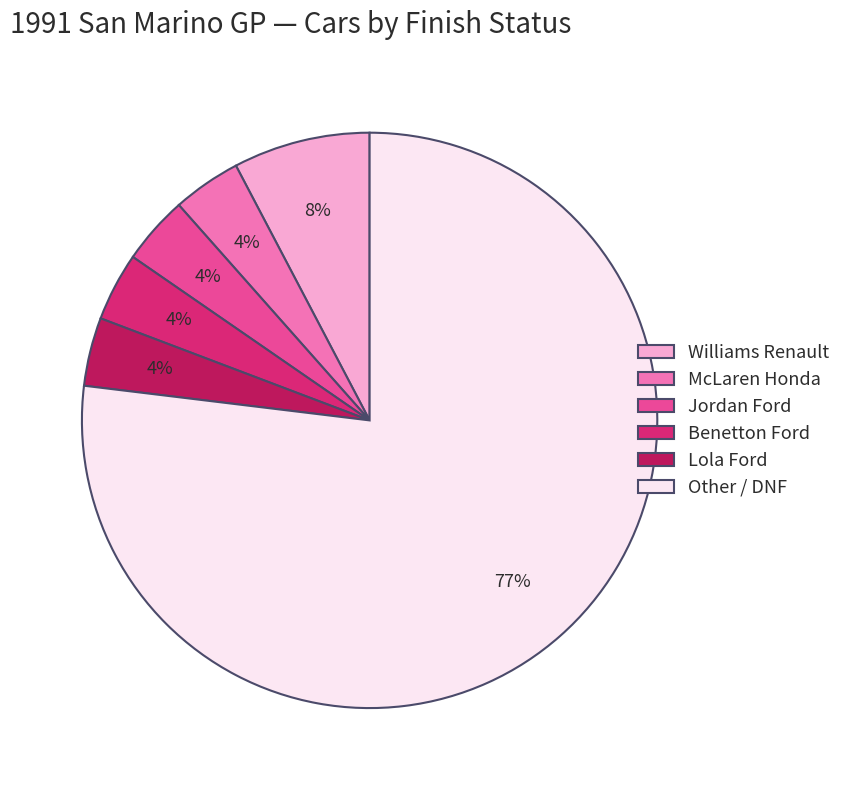

Which category has the biggest portion of the pie?

Other / DNF